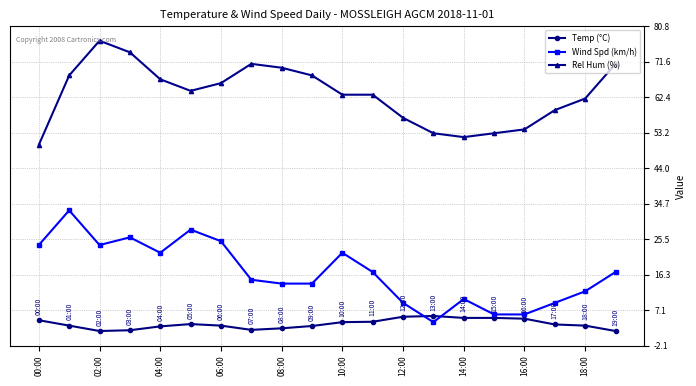

List the series in order of their overall mean, highest first.

Rel Hum (%), Wind Spd (km/h), Temp (°C)